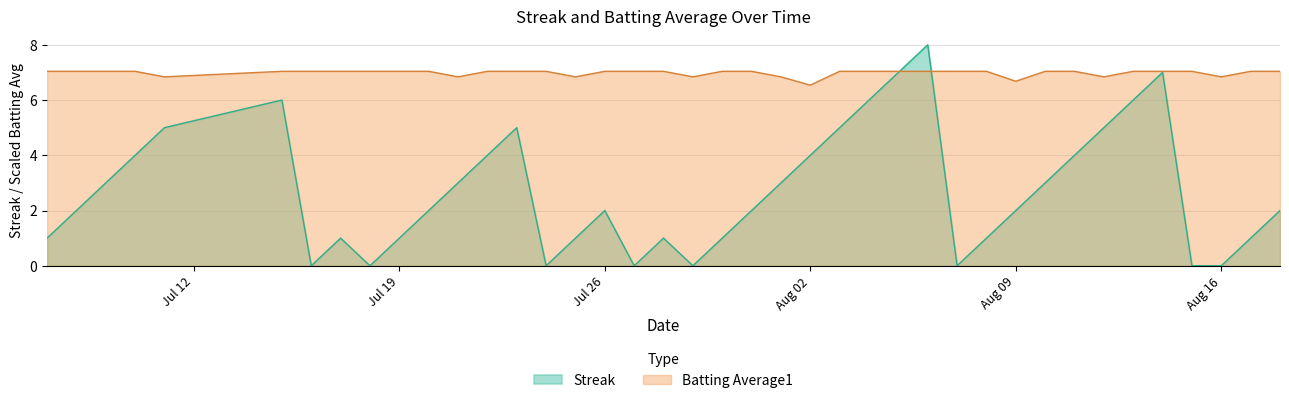

How many times do Streak and Batting Average1 cross each other?

2